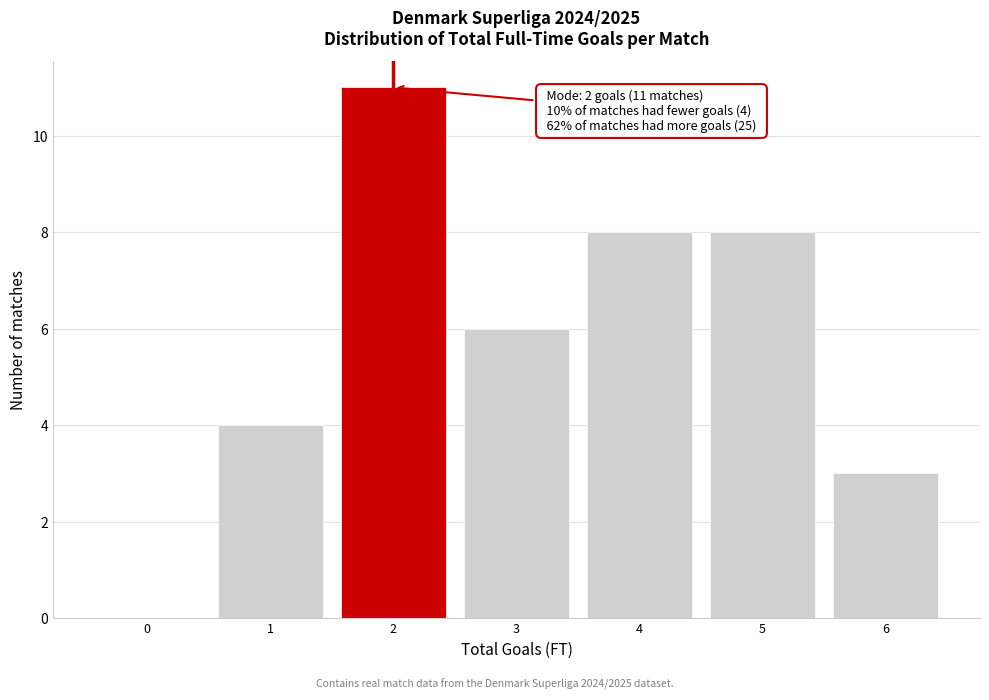

Over which range of the x-axis is the bar tallest?

1.5 to 2.5